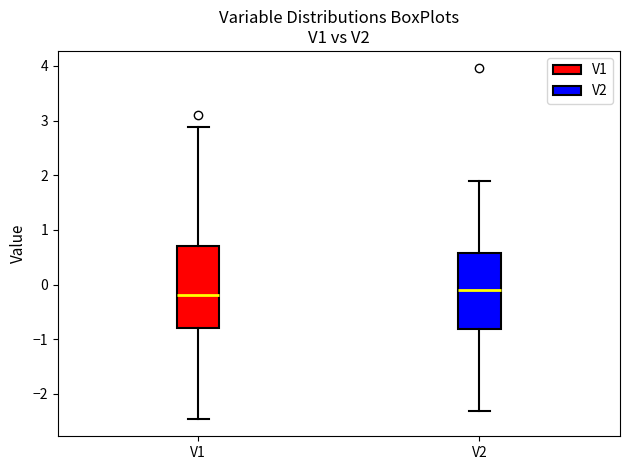

Reading left to right, read every box against the y-axis: the position of its median line, the range the box covers, and the ends of its whiskers. The values are not printed on the chart, so give them approximately, as read against the axis.

V1: median -0.2, box -0.8 to 0.7, whiskers -2.5 to 2.9
V2: median -0.1, box -0.8 to 0.6, whiskers -2.3 to 1.9